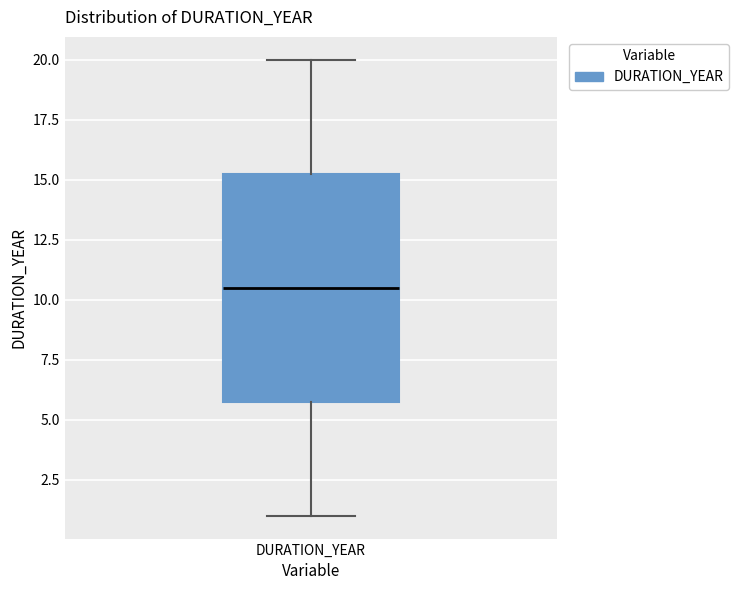

Read this box plot against the y-axis: the position of the median line, the range covered by the box, and the ends of both whiskers. The values are not printed on the chart, so give them approximately, as read against the axis.

median 10.5, box 6.0 to 15.5, whiskers 1.0 to 20.0